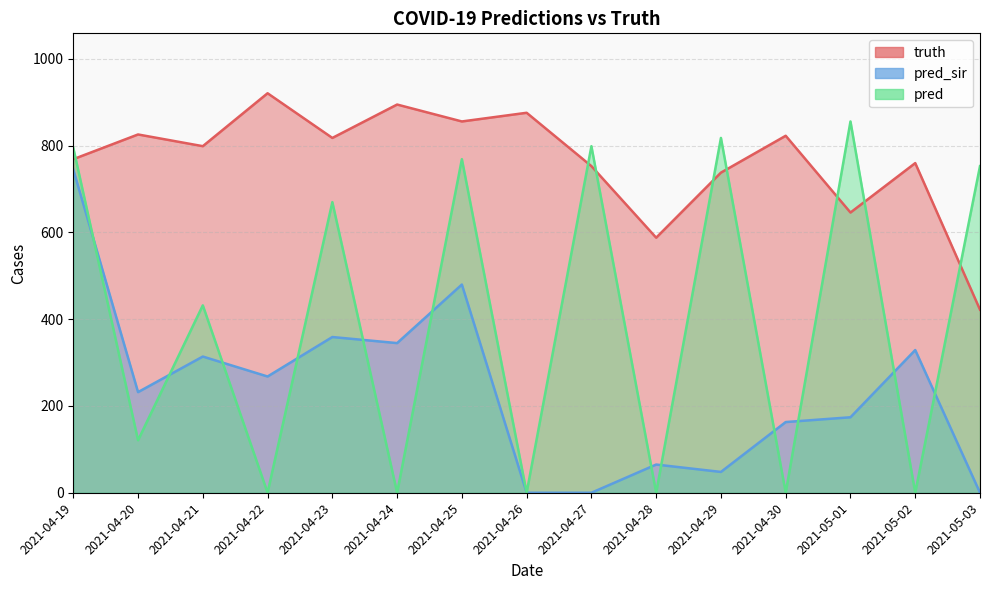

Reading left to right, extract all data points from this chart.

truth: 2021-04-19=769.0	2021-04-20=826.0	2021-04-21=799.0	2021-04-22=921.0	2021-04-23=818.0	2021-04-24=895.0	2021-04-25=856.0	2021-04-26=876.0	2021-04-27=753.0	2021-04-28=588.0	2021-04-29=738.0	2021-04-30=823.0	2021-05-01=646.0	2021-05-02=760.0	2021-05-03=422.0
pred_sir: 2021-04-19=745.1	2021-04-20=232.0	2021-04-21=314.0	2021-04-22=268.0	2021-04-23=359.0	2021-04-24=345.0	2021-04-25=480.0	2021-04-26=0.0	2021-04-27=0.0	2021-04-28=65.0	2021-04-29=48.0	2021-04-30=163.0	2021-05-01=174.0	2021-05-02=329.0	2021-05-03=0.0
pred: 2021-04-19=795.4	2021-04-20=121.0	2021-04-21=432.0	2021-04-22=0.0	2021-04-23=670.0	2021-04-24=0.0	2021-04-25=769.0	2021-04-26=0.0	2021-04-27=799.0	2021-04-28=0.0	2021-04-29=818.0	2021-04-30=0.0	2021-05-01=856.0	2021-05-02=0.0	2021-05-03=753.0